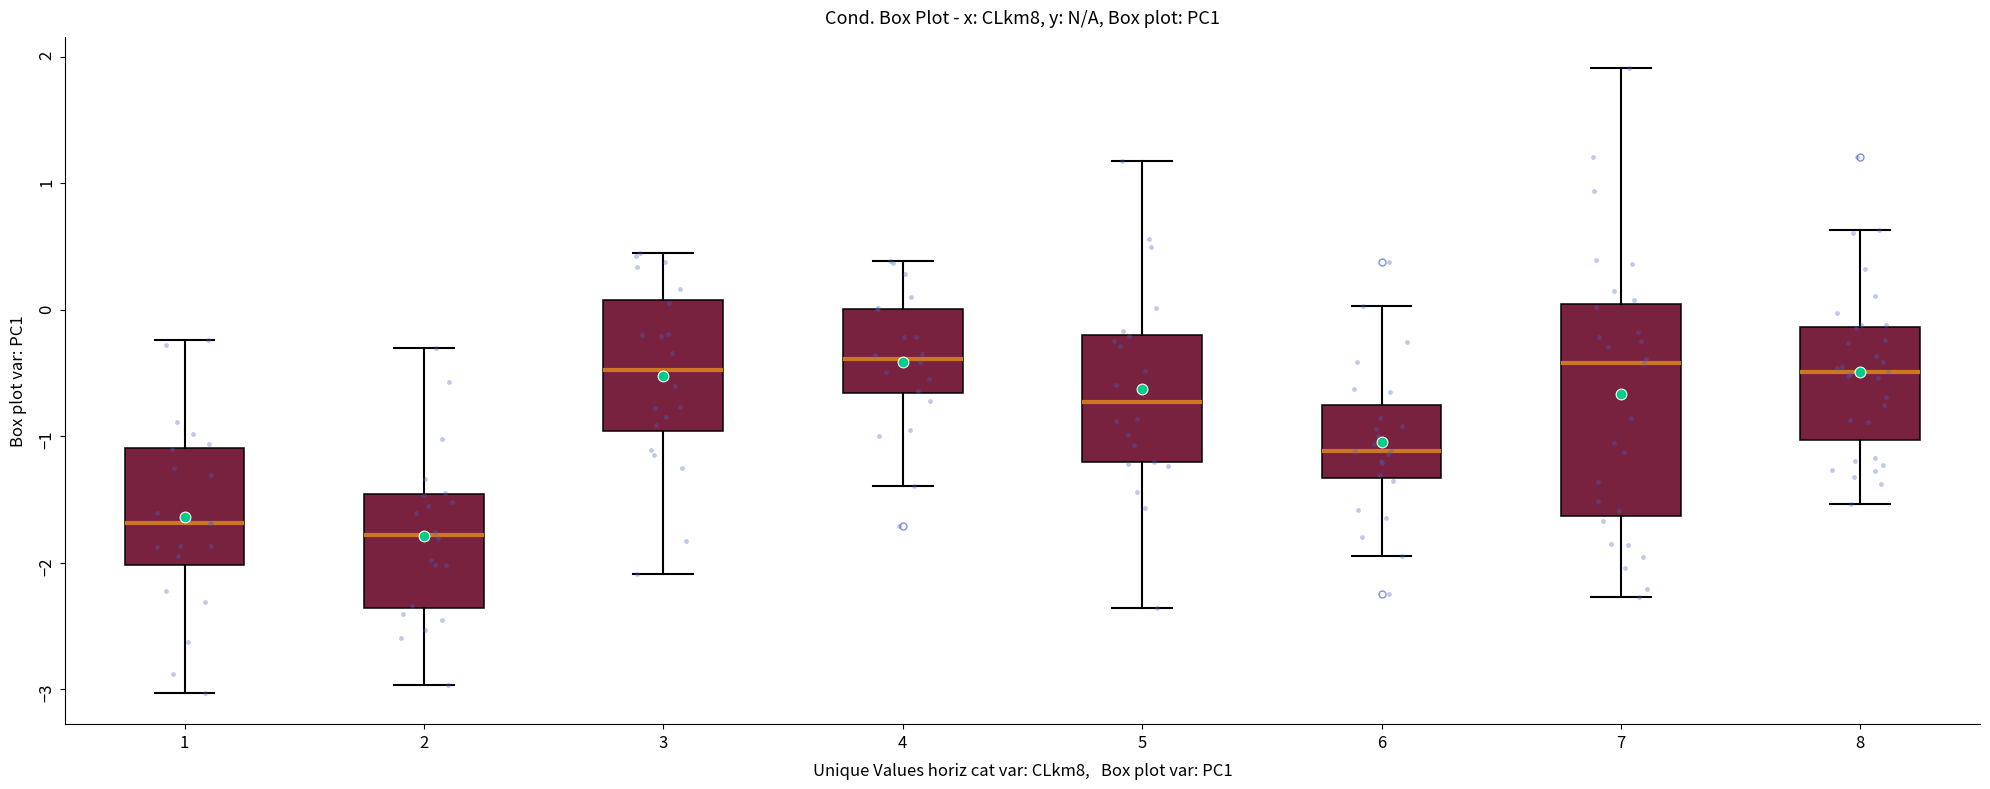

Reading left to right, transcribe this box plot: for each box, give where its median line is, the range the box spans, and where its two whiskers end, as read against the y-axis. The values are not printed on the chart, so give them approximately, as read against the axis.

1: median -1.7, box -2.0 to -1.1, whiskers -3.0 to -0.2
2: median -1.8, box -2.4 to -1.5, whiskers -3.0 to -0.3
3: median -0.5, box -1.0 to 0.1, whiskers -2.1 to 0.5
4: median -0.4, box -0.7 to 0.0, whiskers -1.4 to 0.4
5: median -0.7, box -1.2 to -0.2, whiskers -2.4 to 1.2
6: median -1.1, box -1.3 to -0.8, whiskers -1.9 to 0.0
7: median -0.4, box -1.6 to 0.0, whiskers -2.3 to 1.9
8: median -0.5, box -1.0 to -0.1, whiskers -1.5 to 0.6